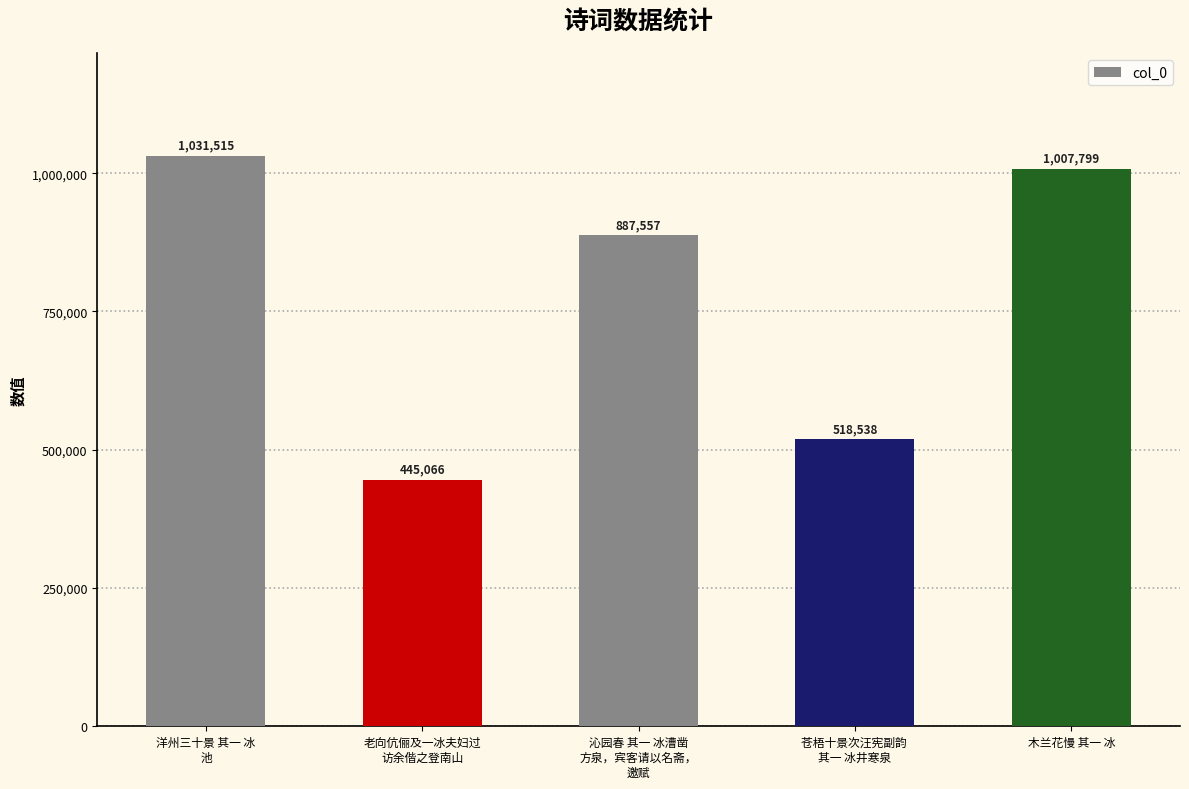

Approximately how many times larger is the value at 老向伉俪及一冰夫妇过
访余偕之登南山 compared to 苍梧十景次汪宪副韵 
其一 冰井寒泉?

0.9